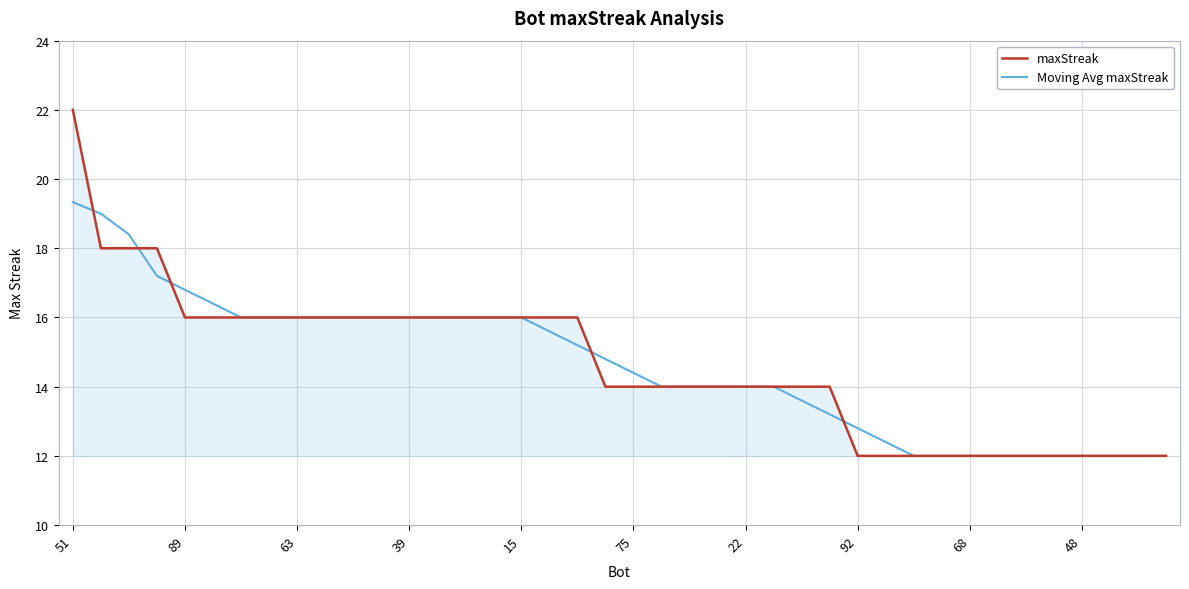

List the series in order of their peak value, lowest first.

Moving Avg maxStreak, maxStreak